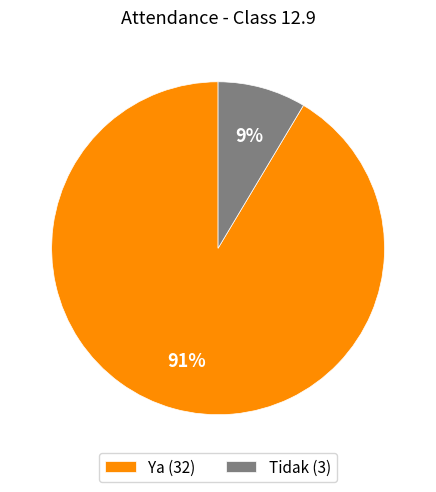

Which slice is the smallest?

Tidak